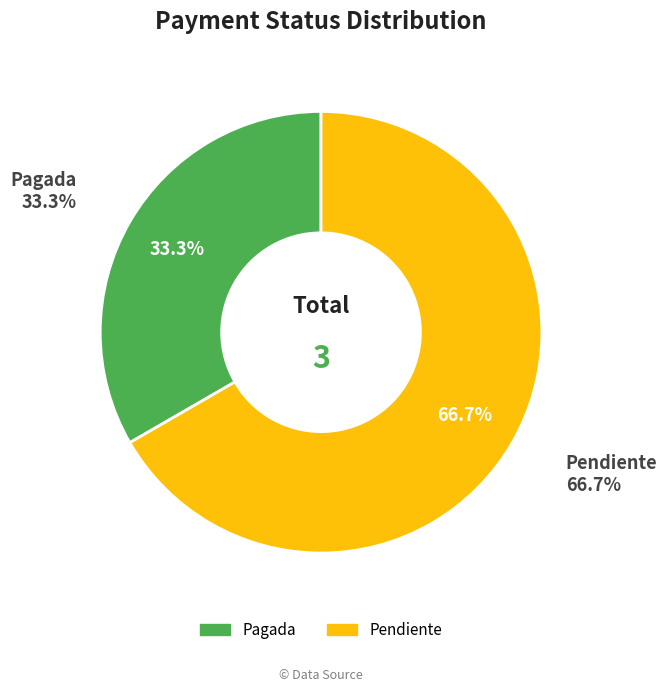

To the nearest percent, what portion does Pendiente represent?

67%